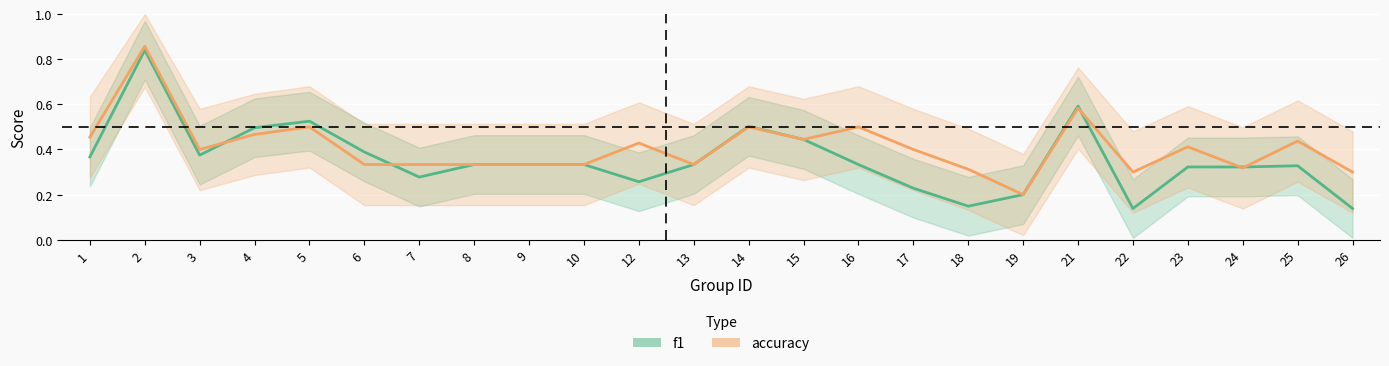

The value of f1 at 6 is 0.7. True or false?

False